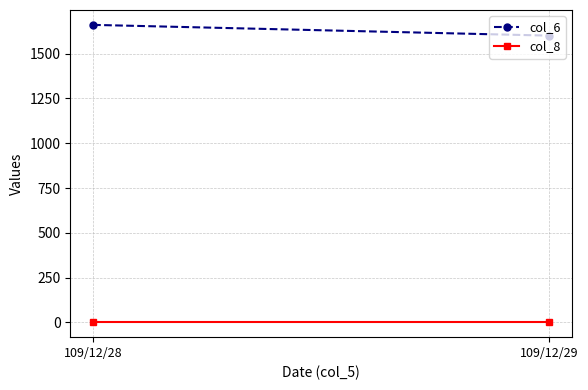

Reading left to right, list all the values displayed in this chart.

col_6: 1660	1600
col_8: 1	1